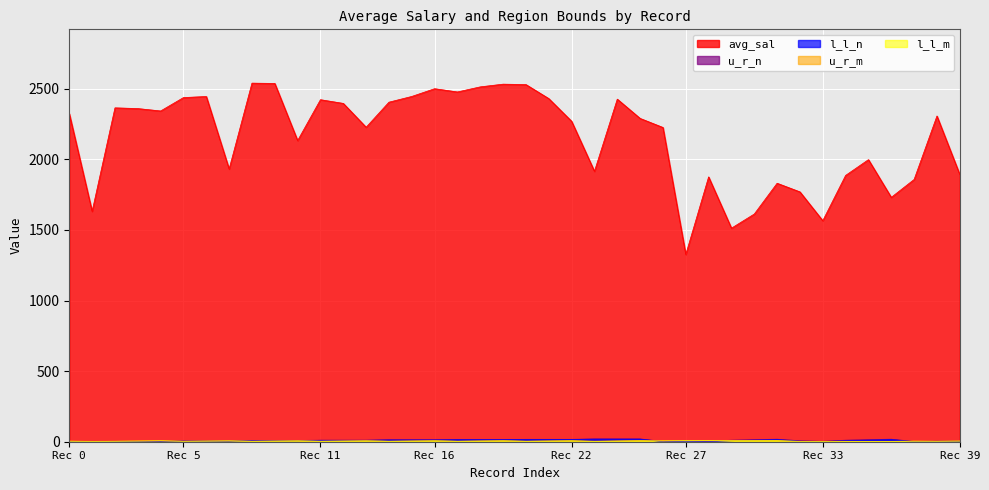

Reading left to right, list all the values displayed in this chart.

avg_sal: 2322.8	1631.6	2364.4	2359.3	2342.3	2437.1	2444.8	1931.3	2539.4	2537.2	2132.7	2422.1	2395.9	2227.0	2404.6	2445.1	2499.9	2476.9	2512.9	2532.1	2529.2	2429.9	2269.2	1914.9	2426.1	2289.6	2225.5	1326.2	1875.4	1512.3	1612.5	1830.4	1769.3	1565.2	1885.9	1997.6	1730.5	1857.1	2306.6	1892.7
l_l_n: 0.0	0.0	2.0	2.0	2.0	4.0	4.0	4.0	7.0	7.0	7.0	10.0	10.0	10.0	12.0	12.0	12.0	14.0	14.0	14.0	16.0	16.0	16.0	18.0	18.0	18.0	0.0	3.0	0.0	7.0	11.0	15.0	3.0	1.0	7.0	11.0	15.0	1.0	3.0	3.0
u_r_n: 1.0	1.0	3.0	3.0	3.0	6.0	6.0	6.0	9.0	9.0	9.0	11.0	11.0	11.0	14.0	14.0	14.0	16.0	16.0	16.0	17.0	17.0	17.0	20.0	20.0	20.0	2.0	7.0	3.0	11.0	15.0	18.0	7.0	3.0	11.0	15.0	18.0	2.0	4.0	4.0
l_l_m: 3.0	2.0	3.0	4.0	6.0	3.0	4.0	6.0	3.0	4.0	6.0	3.0	4.0	6.0	3.0	4.0	6.0	3.0	4.0	6.0	3.0	4.0	6.0	2.0	4.0	6.0	5.0	7.0	7.0	7.0	7.0	7.0	2.0	2.0	2.0	2.0	2.0	3.0	3.0	4.0
u_r_m: 5.0	3.0	4.0	6.0	7.0	4.0	6.0	7.0	4.0	6.0	7.0	4.0	6.0	7.0	4.0	6.0	7.0	4.0	6.0	7.0	4.0	6.0	7.0	4.0	6.0	8.0	7.0	8.0	8.0	8.0	8.0	8.0	3.0	3.0	3.0	3.0	3.0	5.0	4.0	6.0